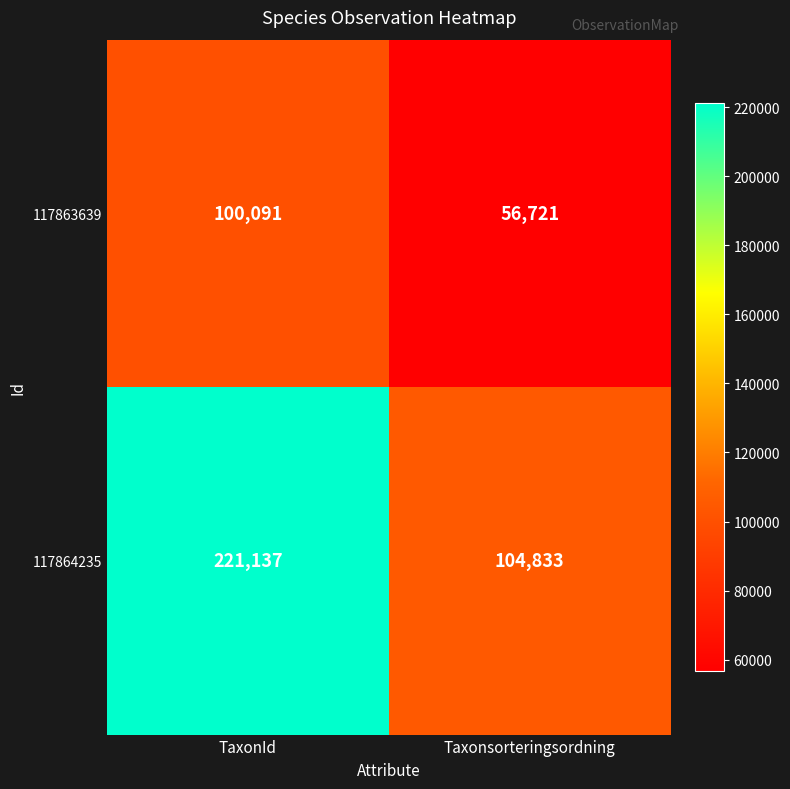

Reading left to right, transcribe all the data shown in this chart.

117863639: TaxonId=100091	Taxonsorteringsordning=56721
117864235: TaxonId=221137	Taxonsorteringsordning=104833